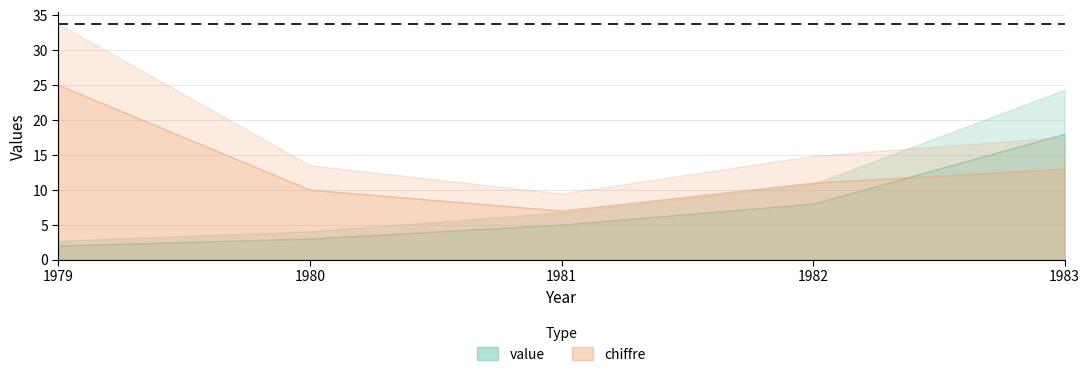

Which series has the largest total across all categories?

chiffre